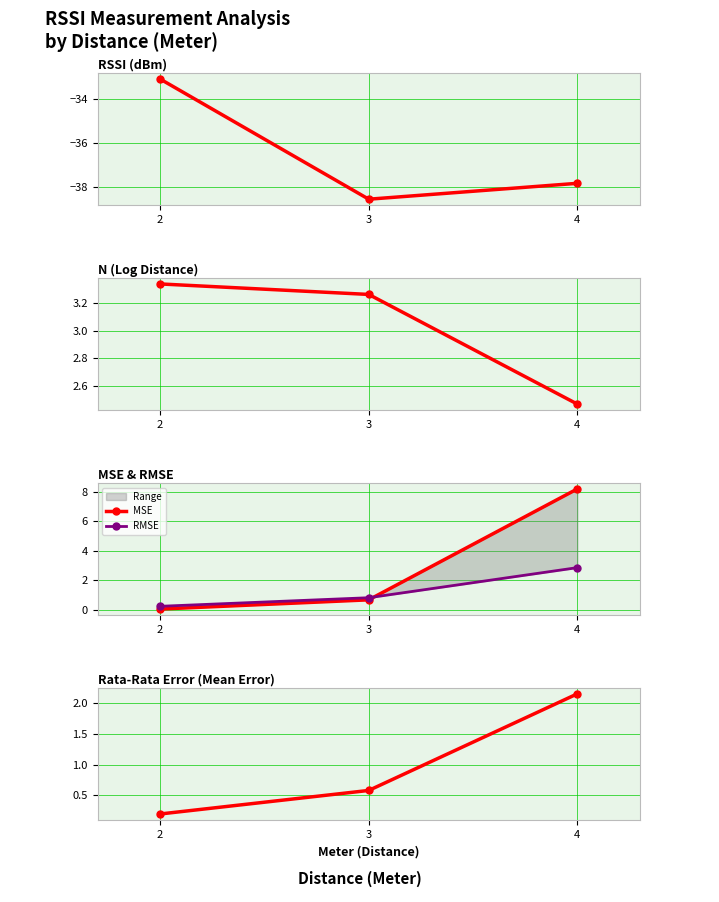

The RSSI series shows -37.9 at 4. True or false?

True